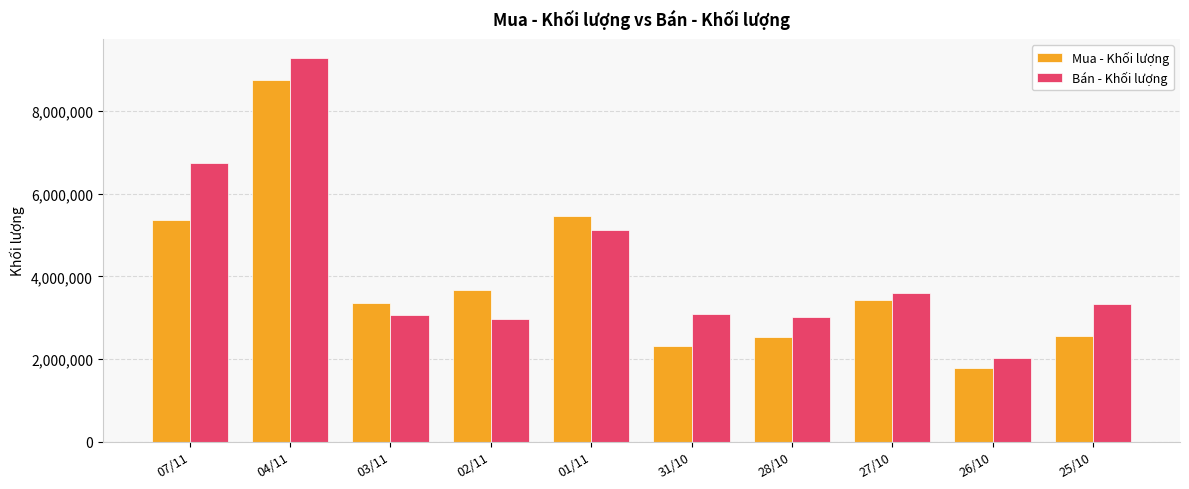

Which series has the largest total across all categories?

Bán - Khối lượng